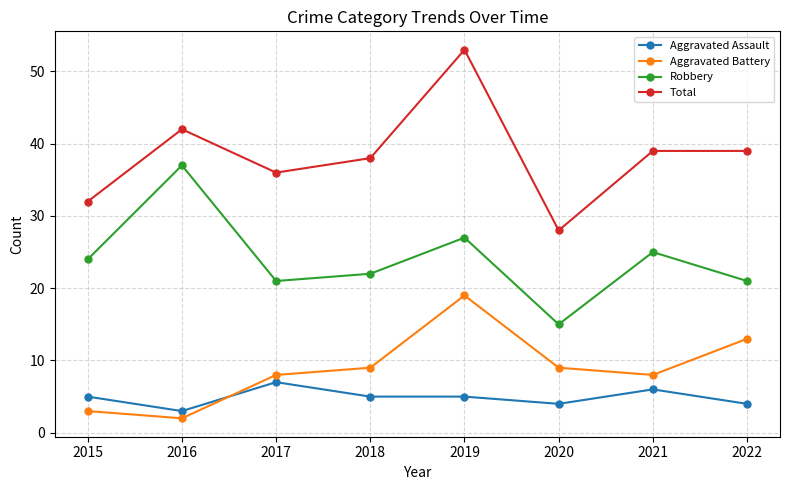

True or false: Robbery has a value of 10 at 2015.

False